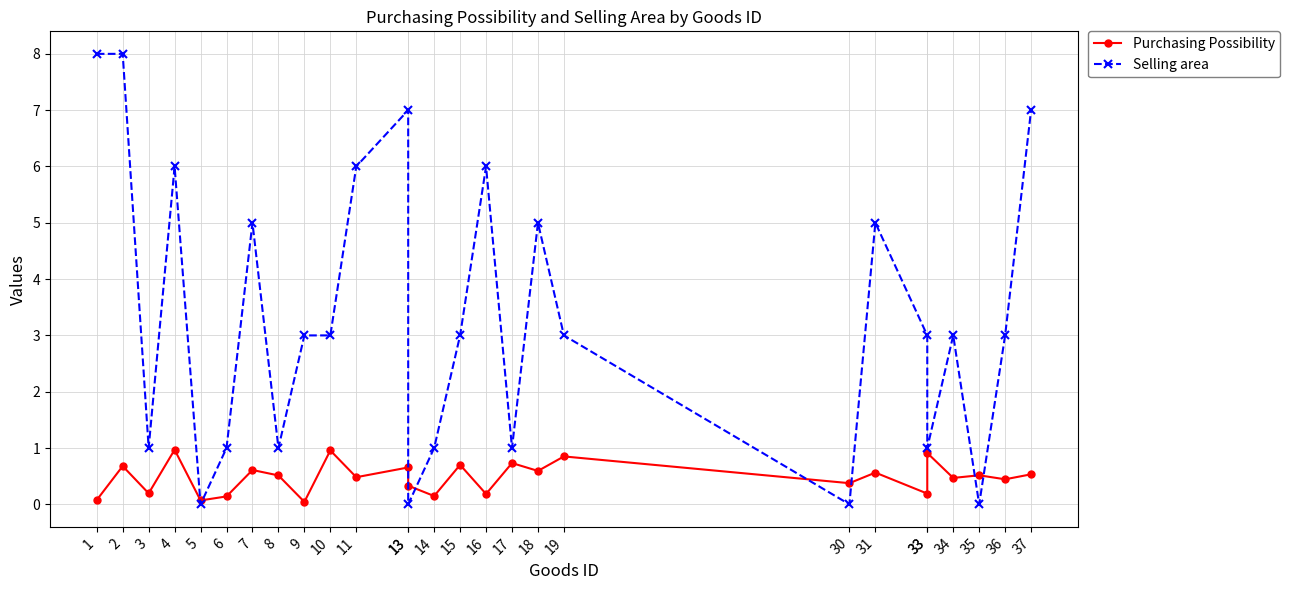

Which has a higher value, 34 or 15?

15